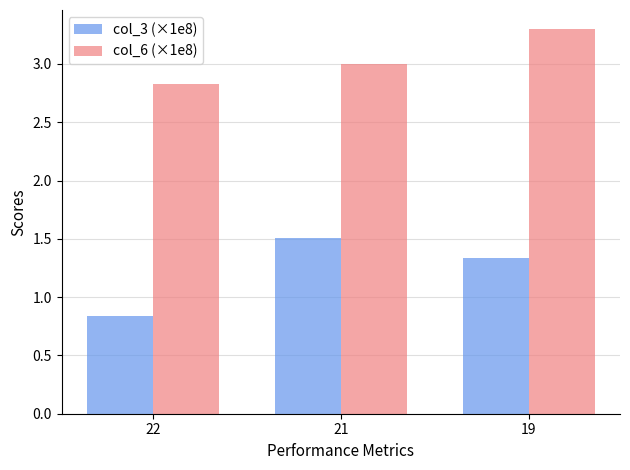

Which category has the highest value across all series?

19